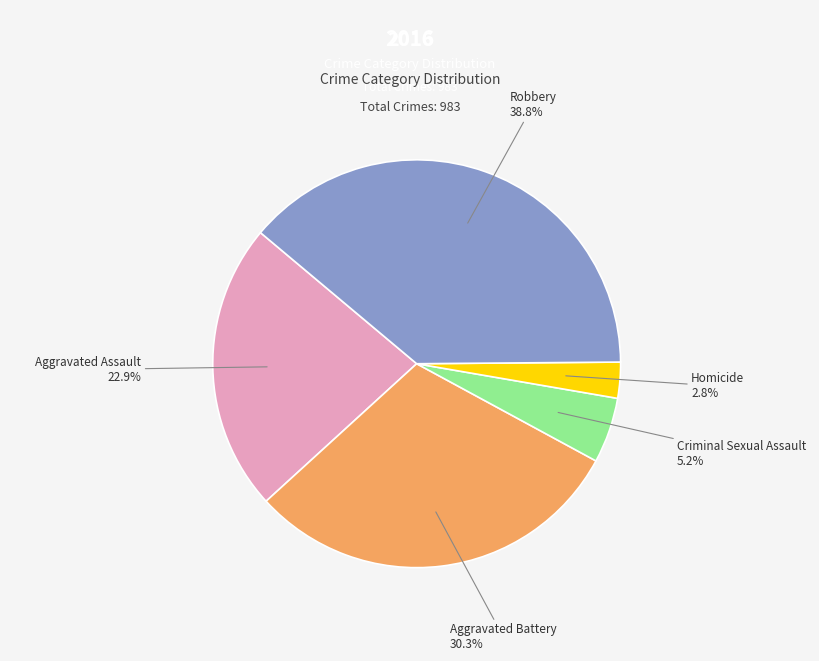

To the nearest percent, what is the average slice percentage?

20%